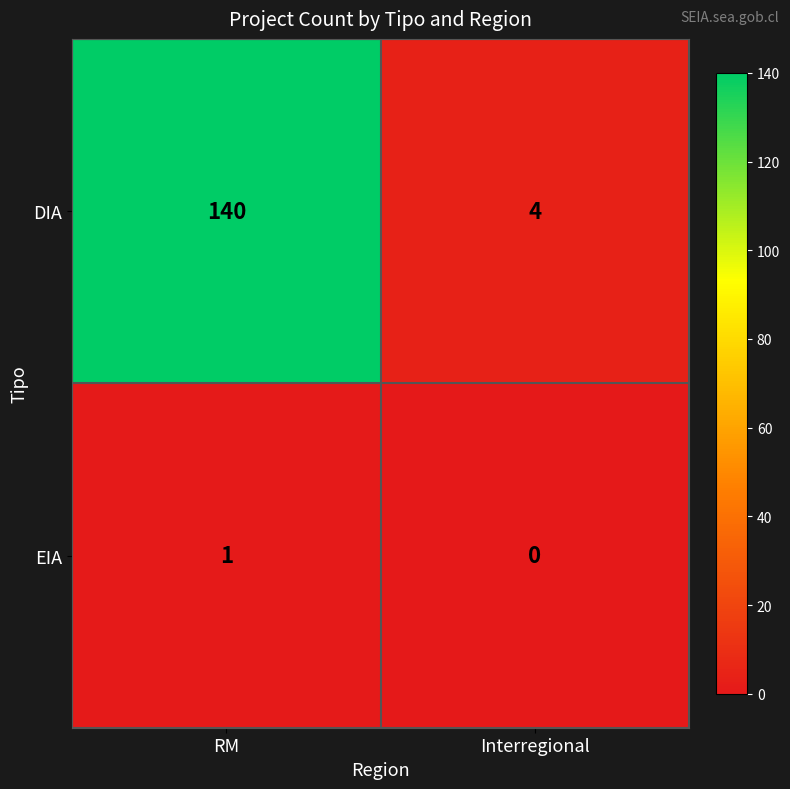

True or false: EIA has a value of -1 at Interregional.

False